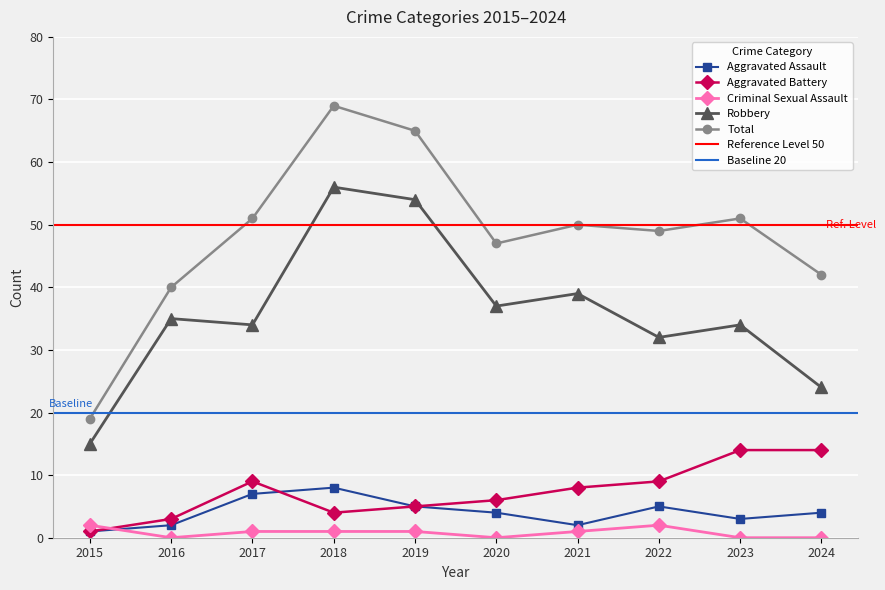

What is the maximum value shown in the chart?

69